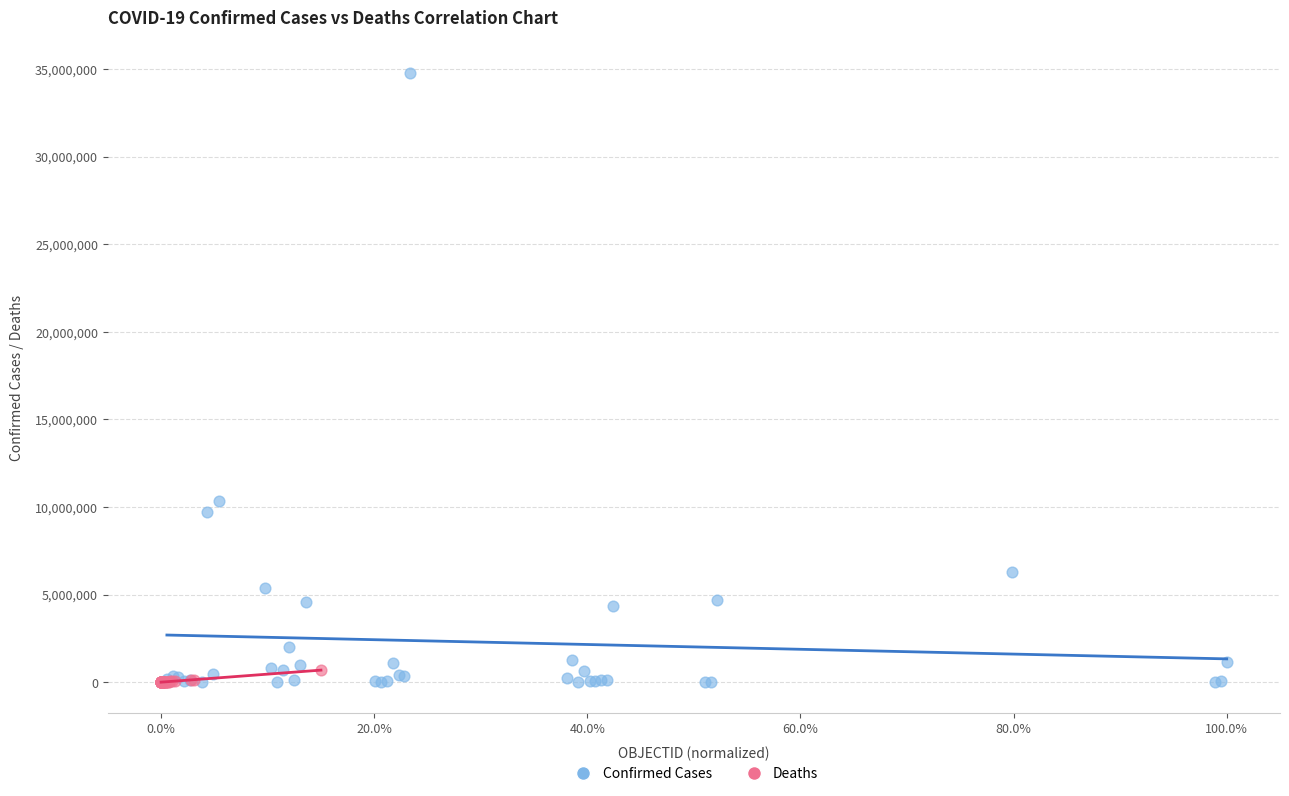

Which series has the widest spread of Y values?

Confirmed Cases